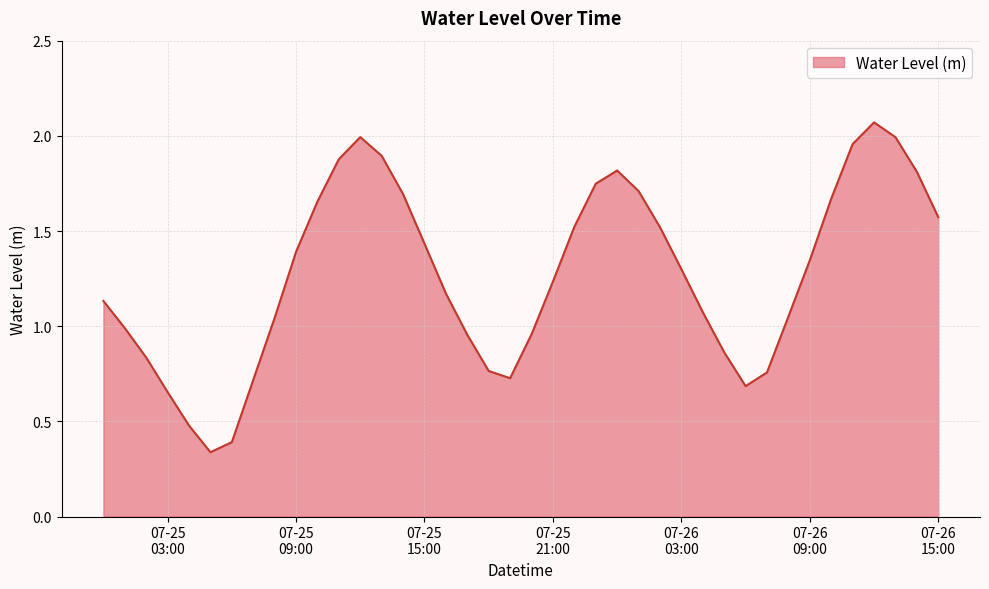

Reading right to left, what are all the values shown in this chart?

1.6	1.8	2.0	2.1	2.0	1.7	1.3	1.1	0.8	0.7	0.9	1.1	1.3	1.5	1.7	1.8	1.7	1.5	1.2	1.0	0.7	0.8	1.0	1.2	1.4	1.7	1.9	2.0	1.9	1.7	1.4	1.0	0.7	0.4	0.3	0.5	0.7	0.8	1.0	1.1